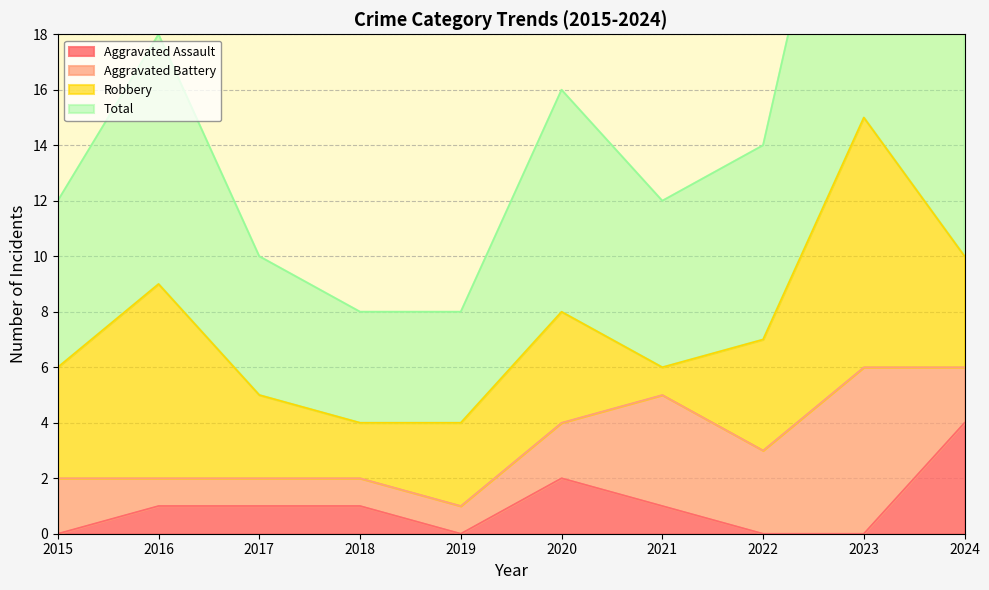

True or false: Aggravated Assault and Total intersect in this chart.

False